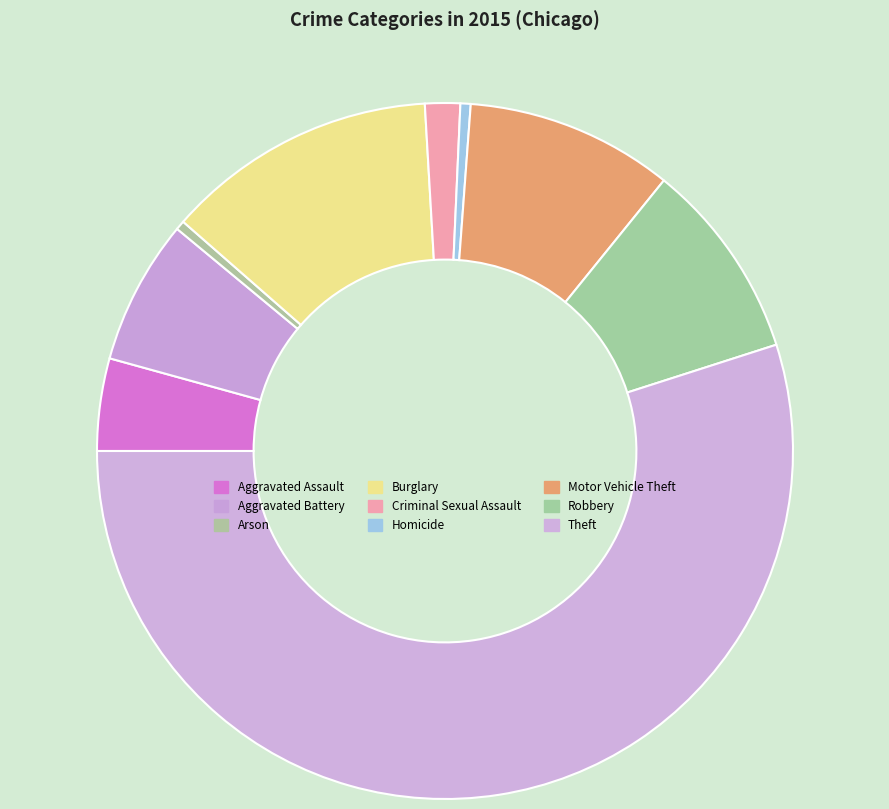

The Theft slice represents 55% of the pie. True or false?

True